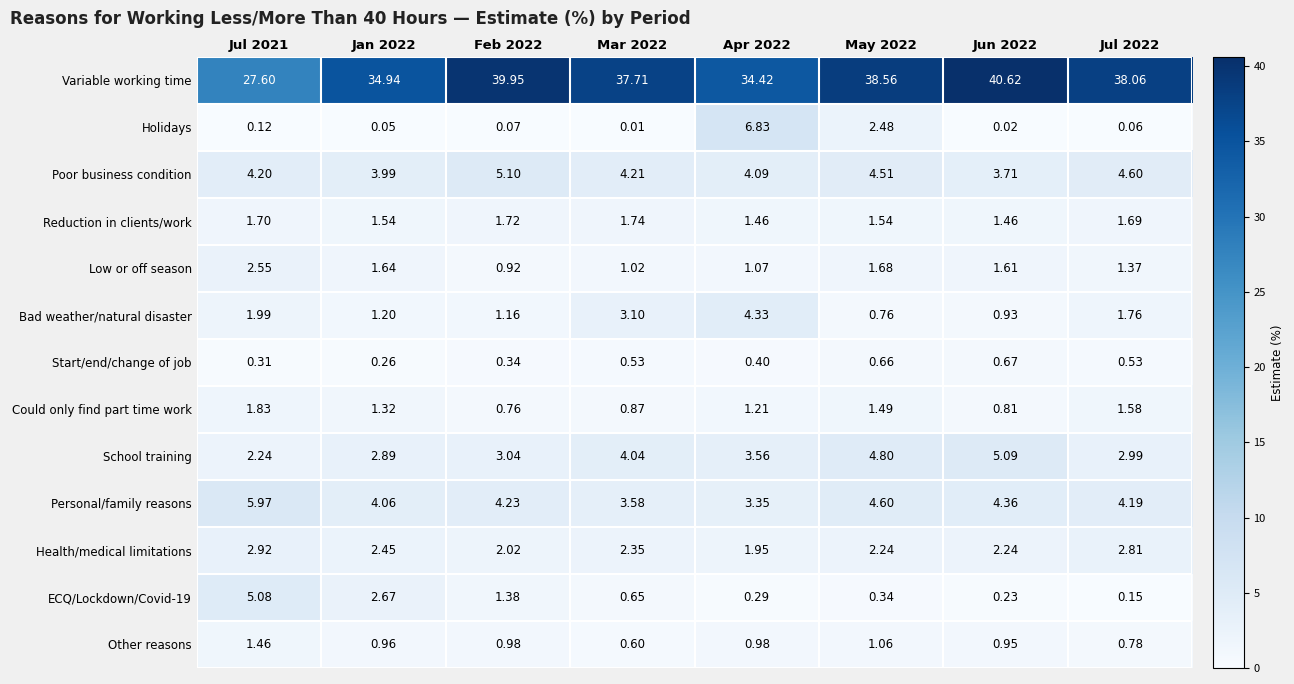

Which series changed the most between Jul 2021 and Mar 2022?

Variable working time